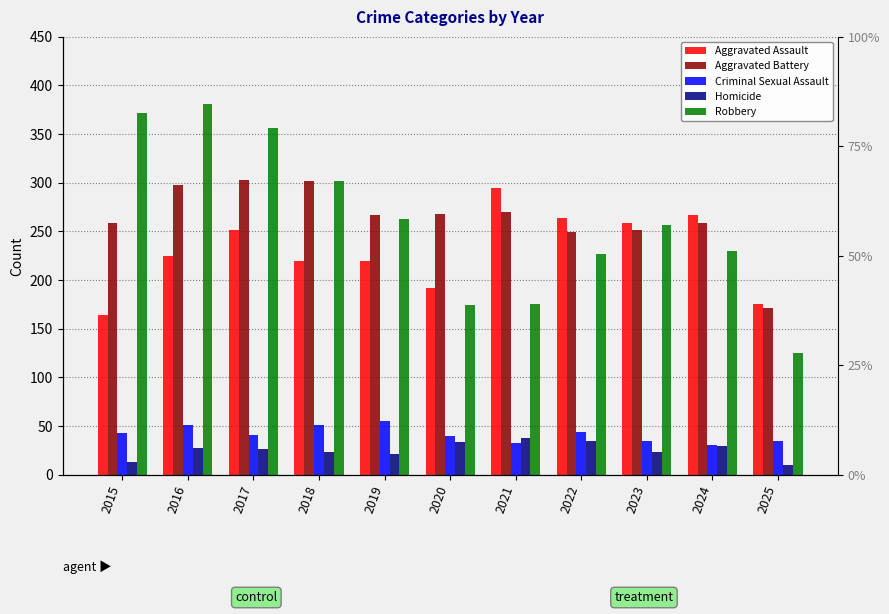

Between 2017 and 2015, which is larger?

2017